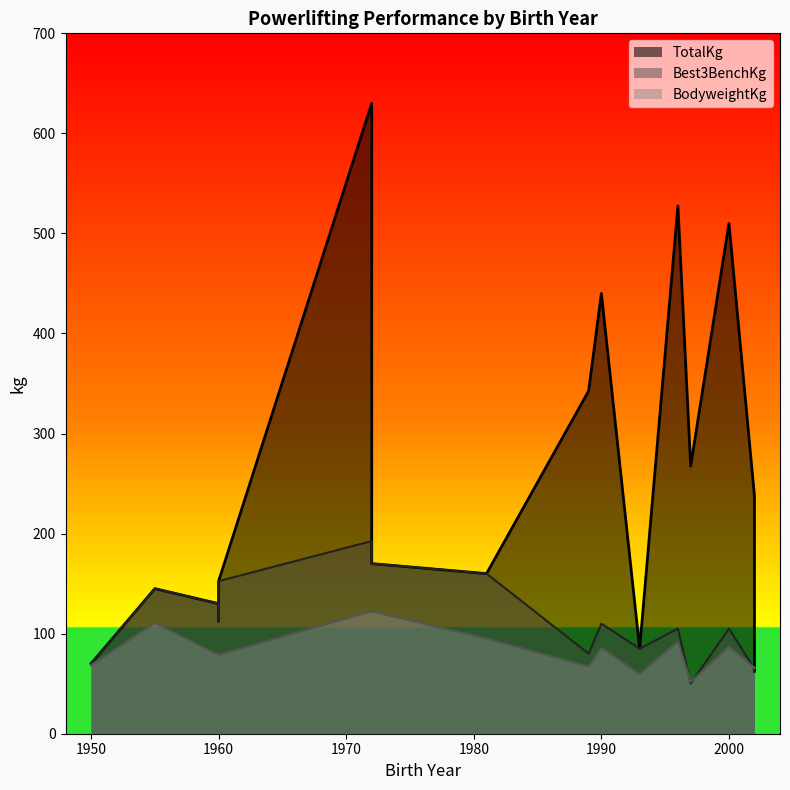

What is the total value across all series at 1997?

369.3